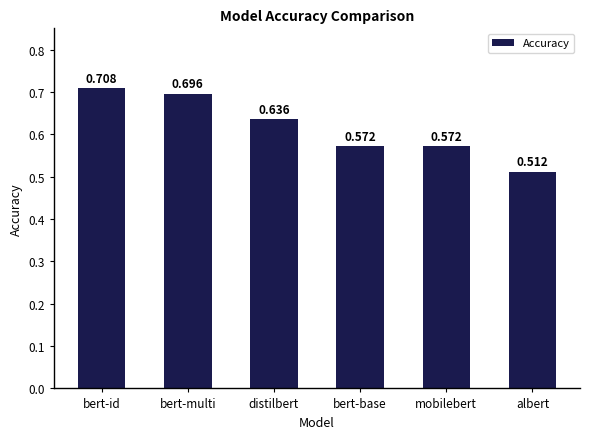

What is the label of the 2nd bar from the right?

mobilebert